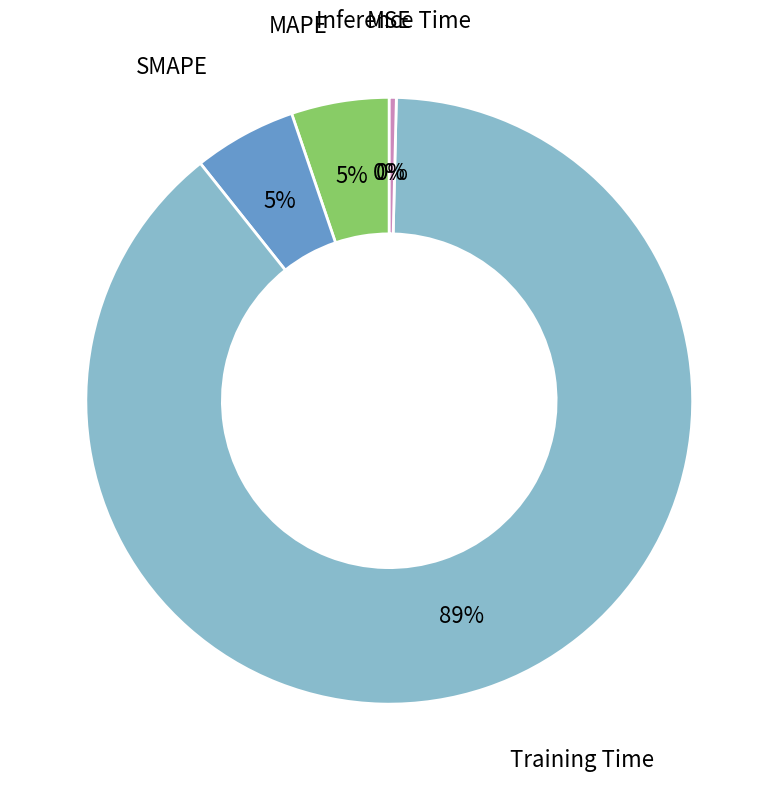

Is there any slice that represents more than half of the pie?

Yes